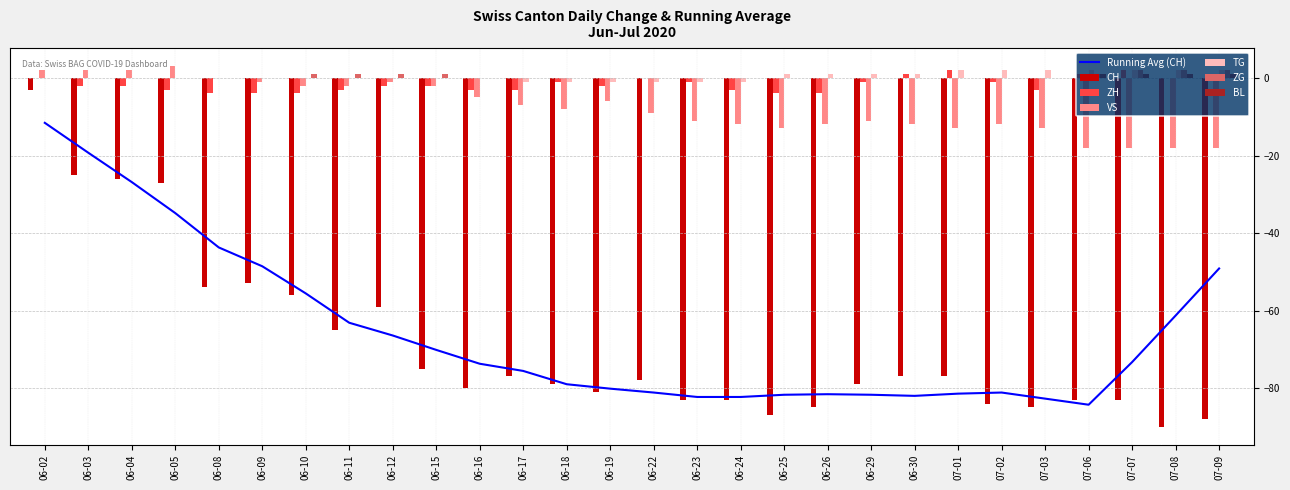

What is the average value of the ZH series?

-2